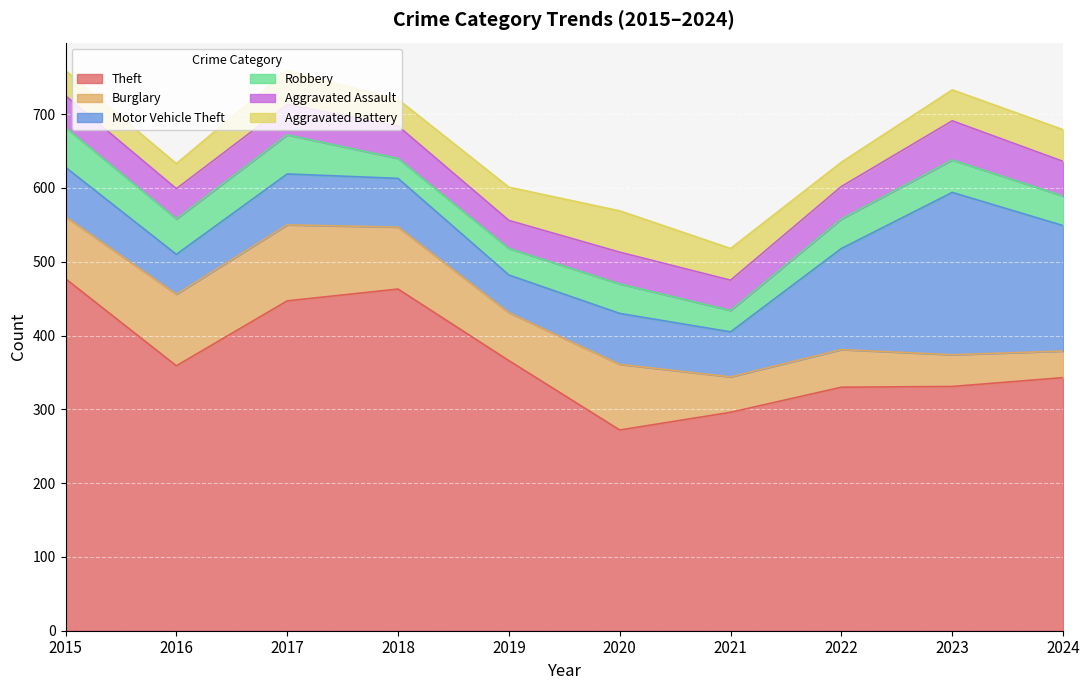

What is the difference between the maximum and minimum values in the Aggravated Battery series?

23